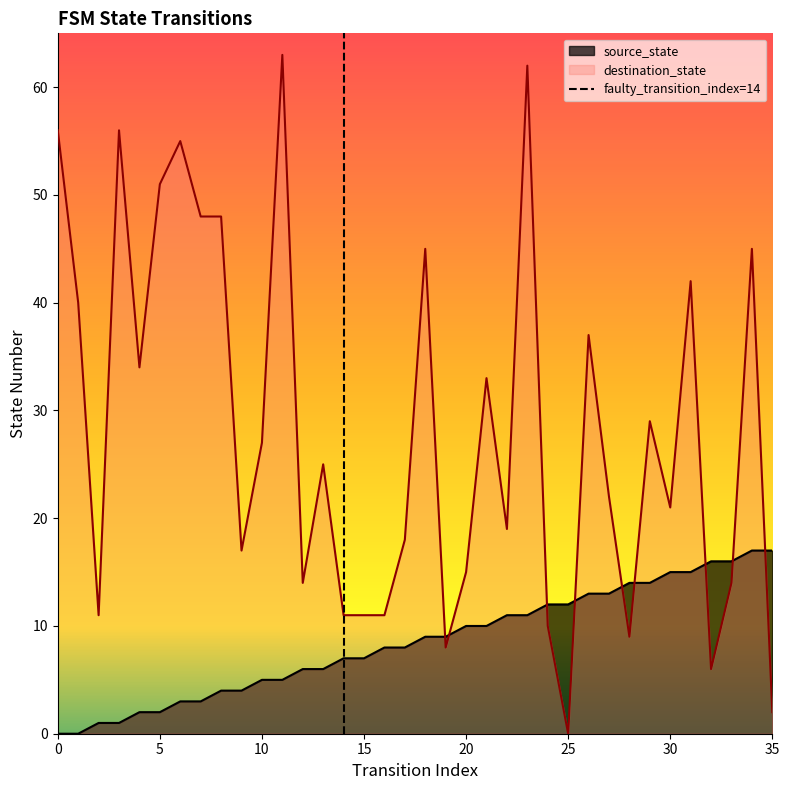

What is the total value across all series at 16?

19